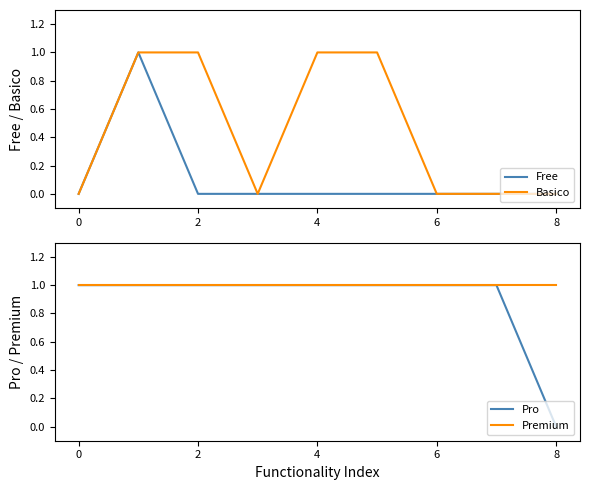

Rank the series by their maximum value, from lowest to highest.

Free, Basico, Pro, Premium